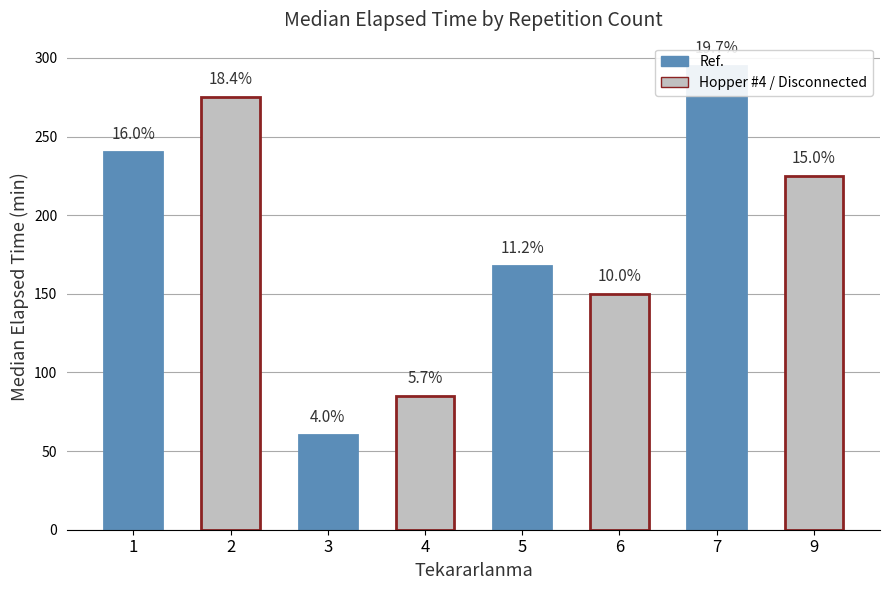

Rank the categories by value from highest to lowest.

7, 2, 1, 9, 5, 6, 4, 3